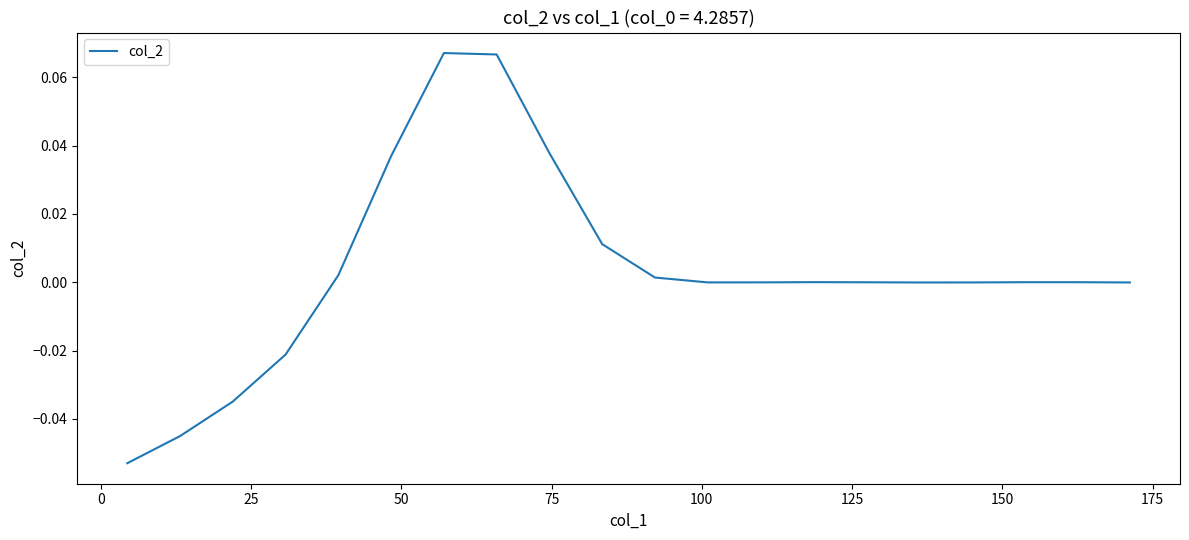

What is the difference between the maximum and minimum values?

0.1